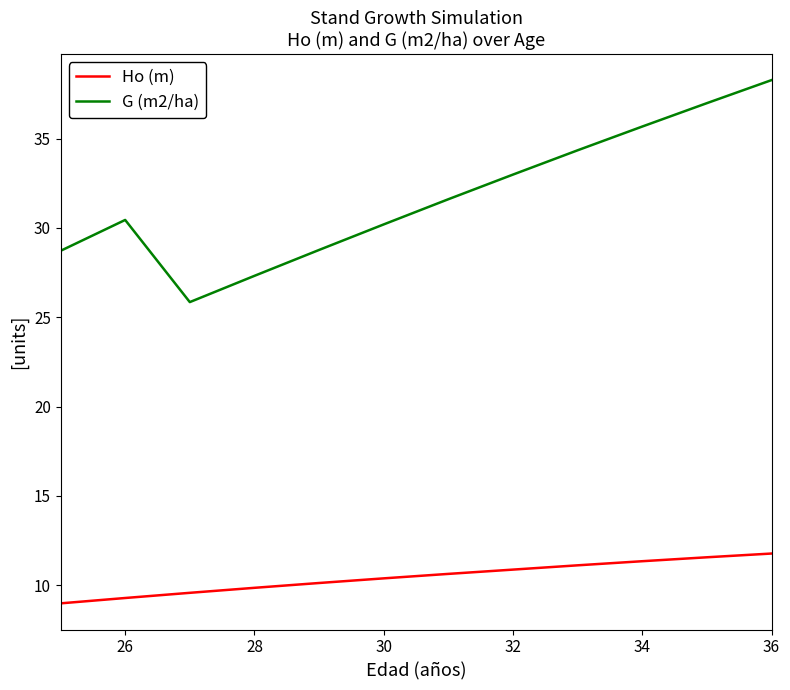

Which series has the largest total across all categories?

G (m2/ha)